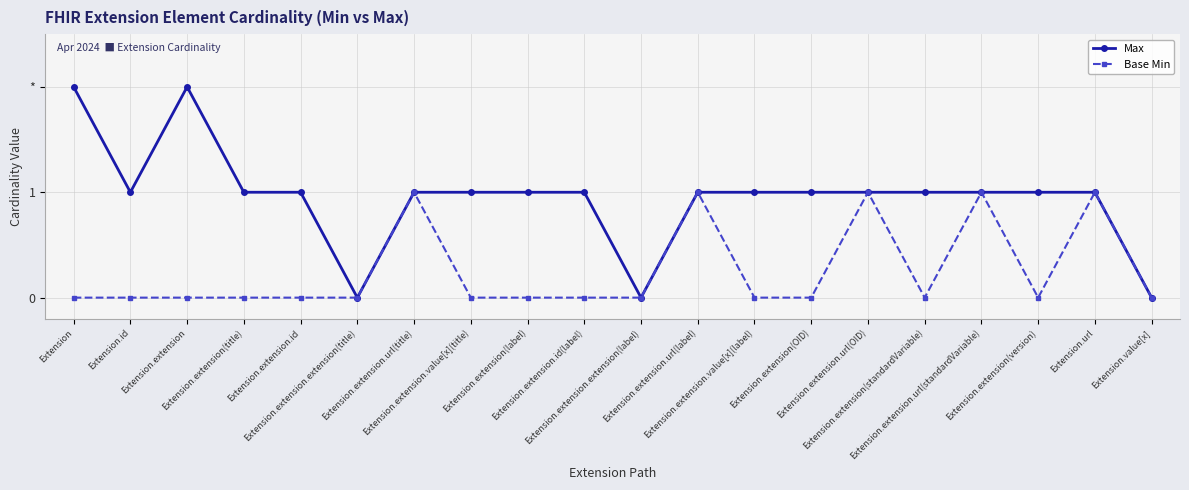

Which series has the largest total across all categories?

Max